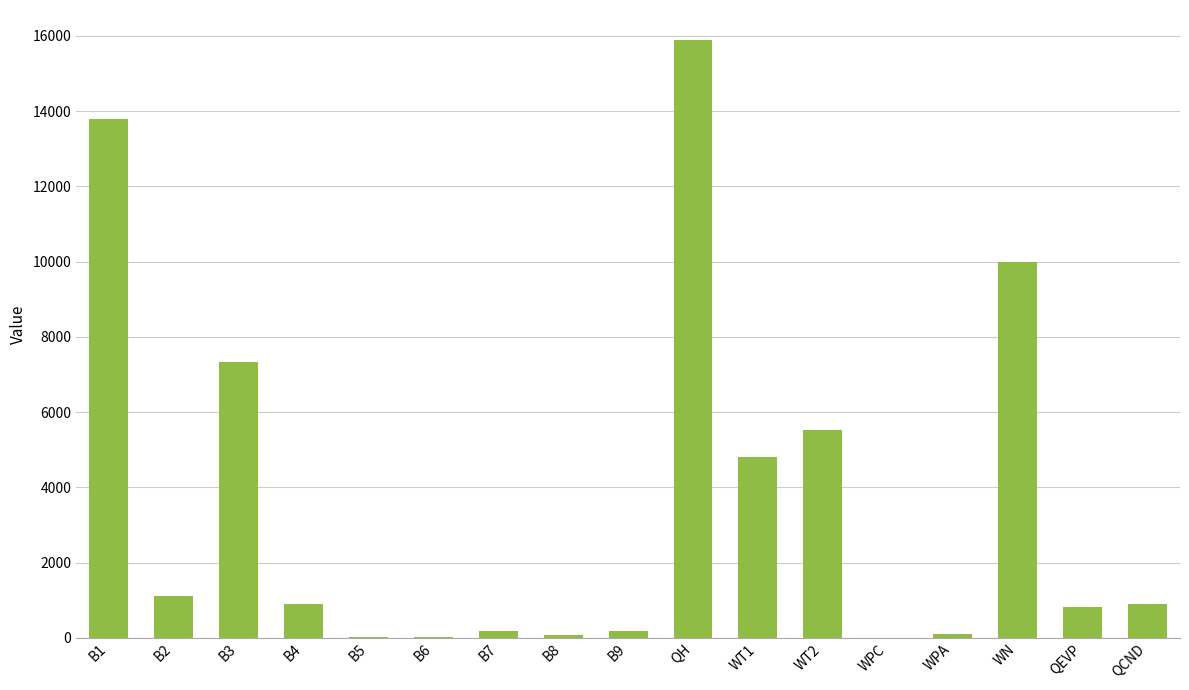

How many data points does each series have?

17